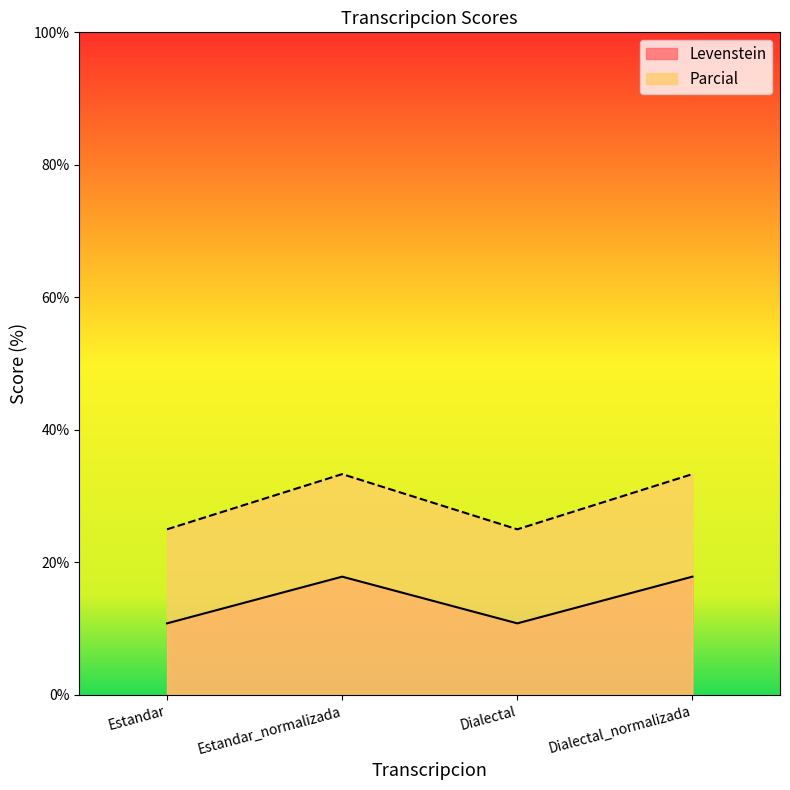

True or false: Levenstein has more than 1 points higher than both neighbors.

False